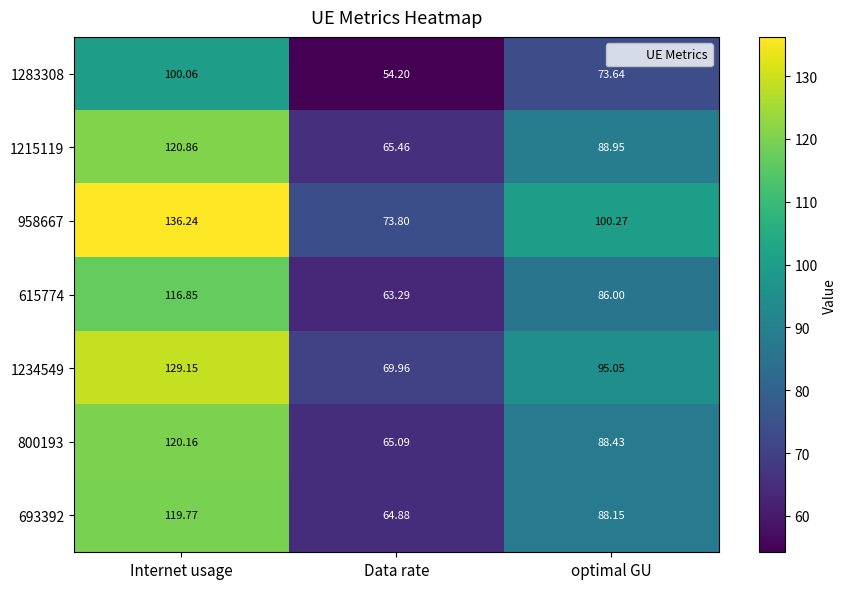

At which label does 693392 first exceed 88?

Internet usage